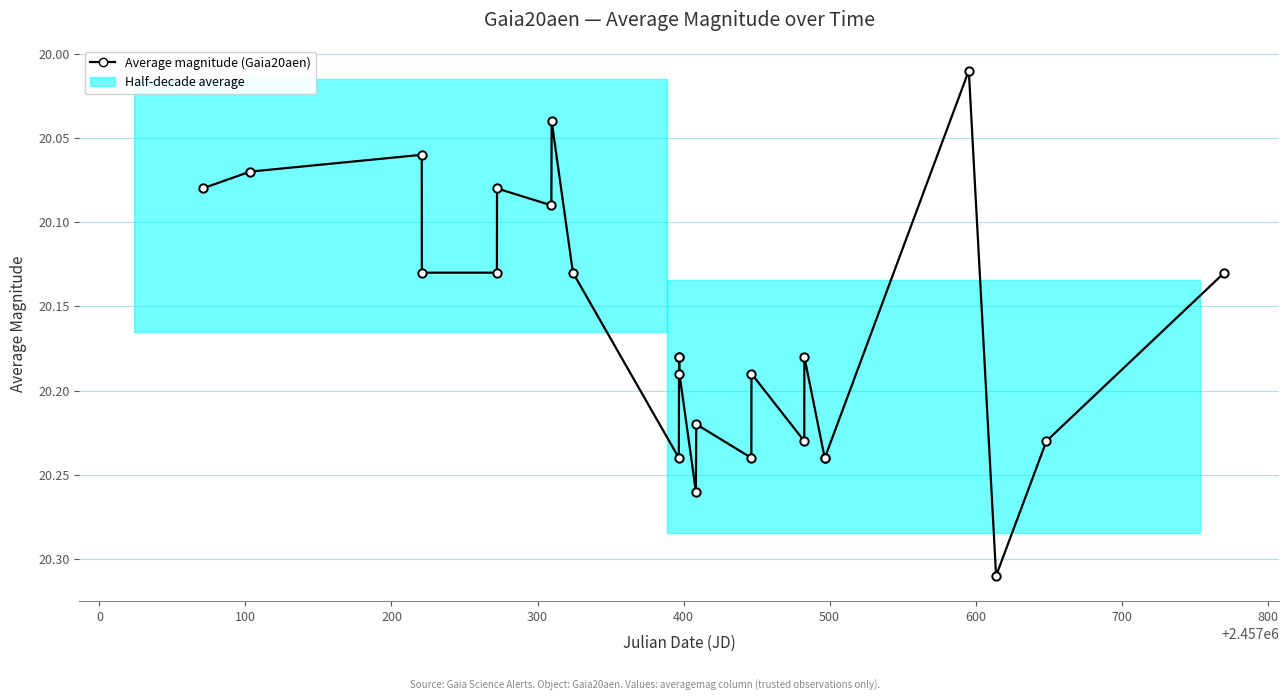

What is the difference between the maximum and second lowest values?

0.3